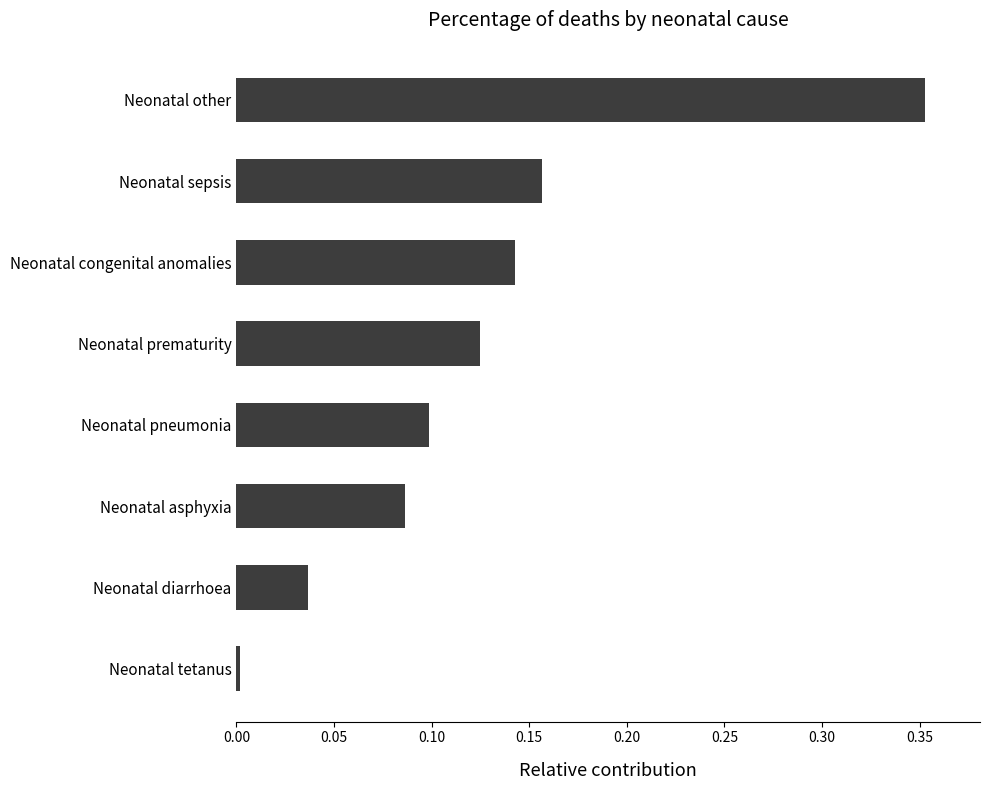

What position from the bottom is Neonatal other?

8